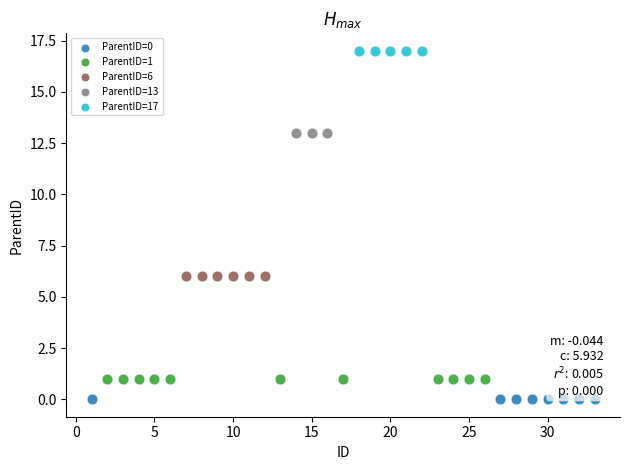

What are all the series names shown in the legend?

ParentID=0, ParentID=1, ParentID=6, ParentID=13, ParentID=17